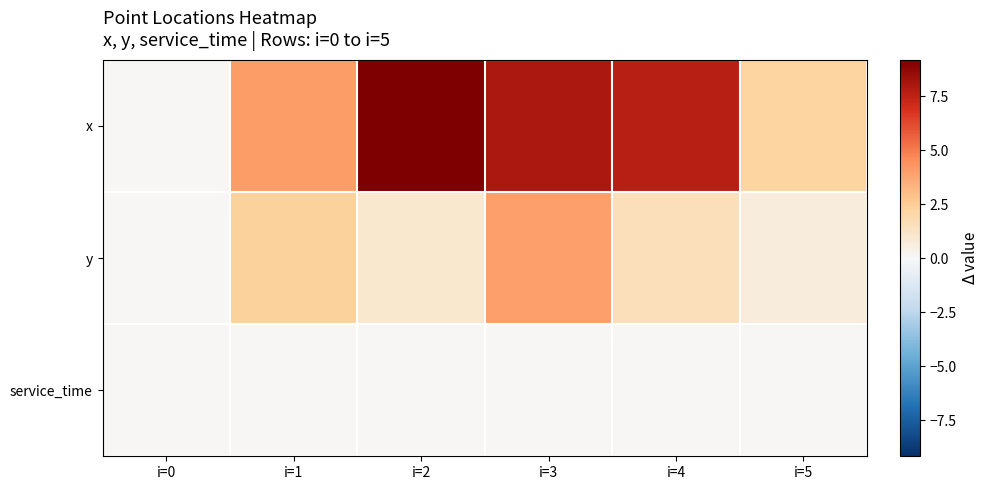

Rank the series at i=0 from highest to lowest value.

x, y, service_time